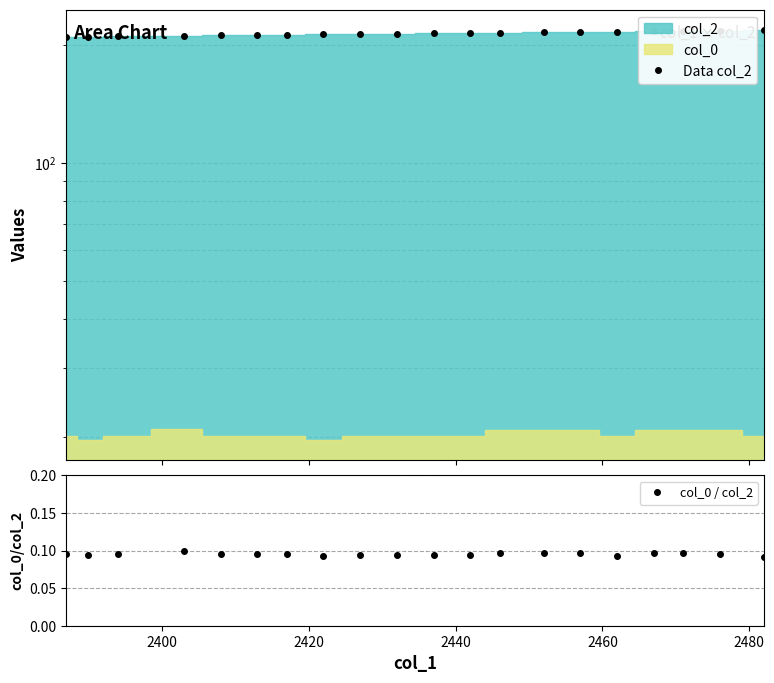

How many col_0 / col_2 values are between 0 and 1?

20